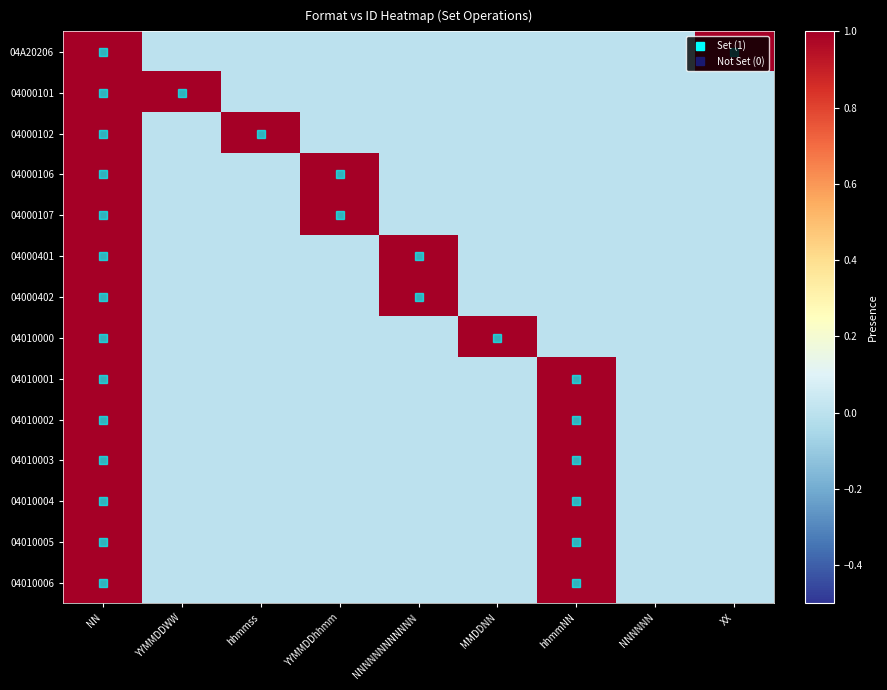

Which series has the largest range (max minus min)?

04A20206